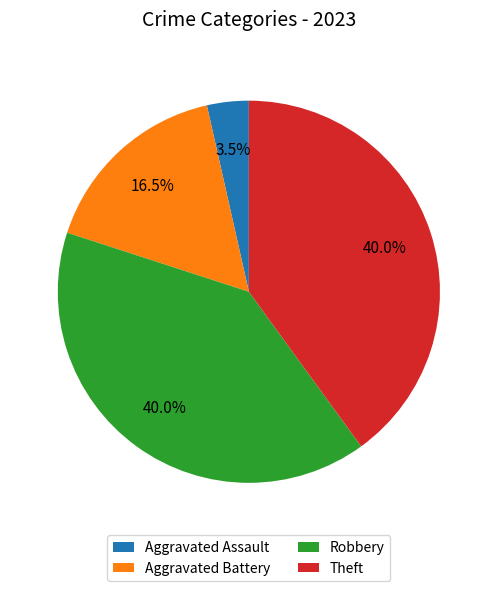

Which has a higher value, Aggravated Battery or Theft?

Theft